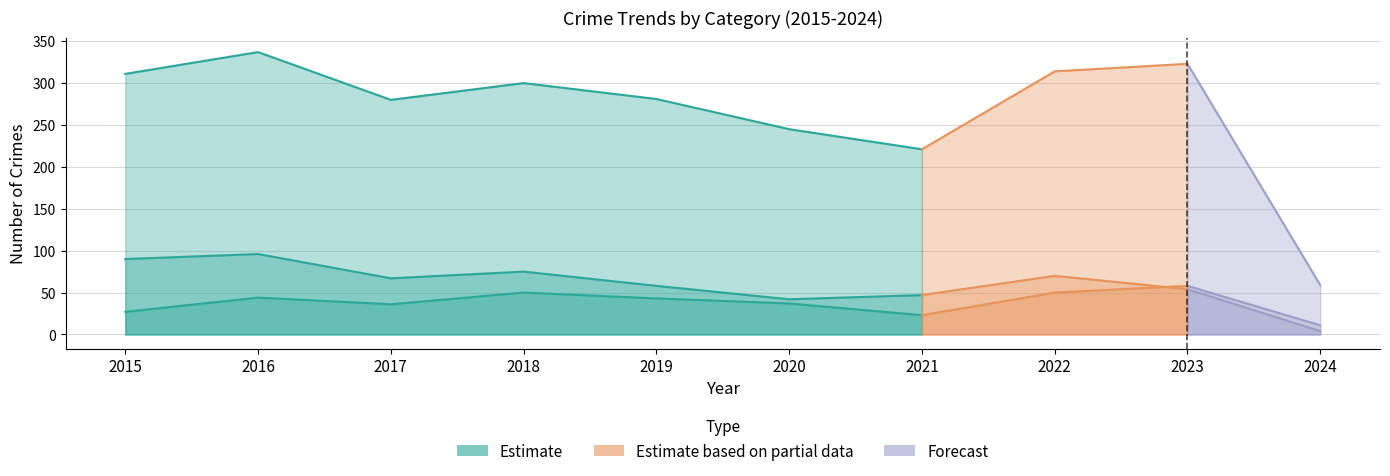

True or false: Motor Vehicle Theft has a value of 23 at 2021.

True